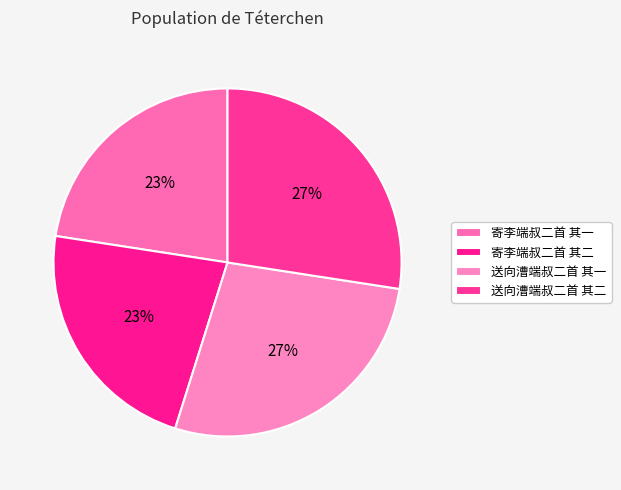

Rank the categories by value from highest to lowest.

送向漕端叔二首 其二, 送向漕端叔二首 其一, 寄李端叔二首 其一, 寄李端叔二首 其二